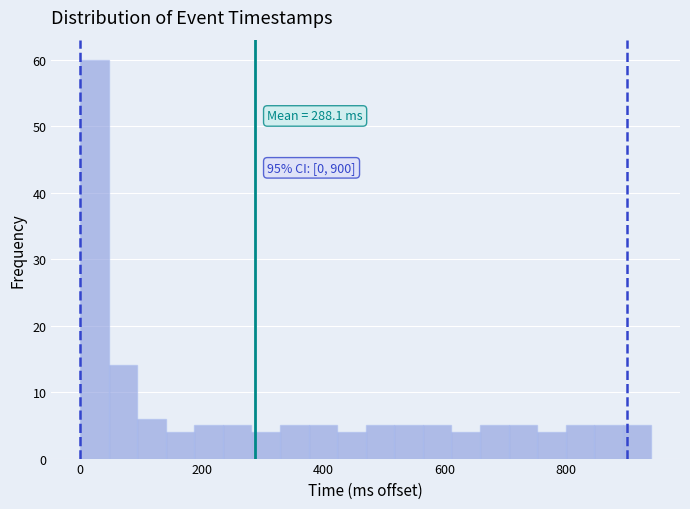

Around what value on the x-axis is the tallest bar? Give the approximate position of its centre, as read against the axis.

20